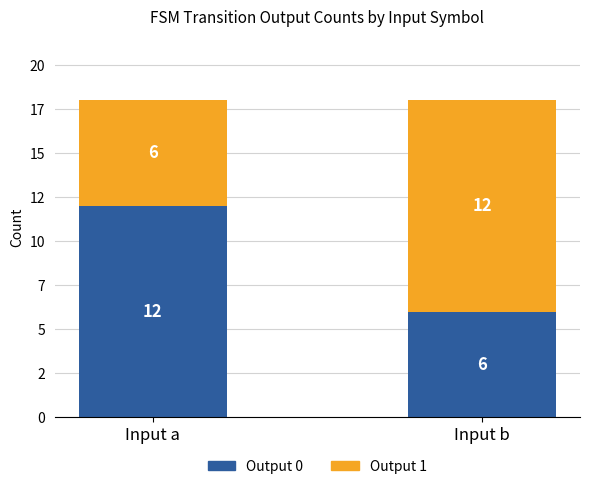

Which category has the lowest value in the Output 0 series?

Input b